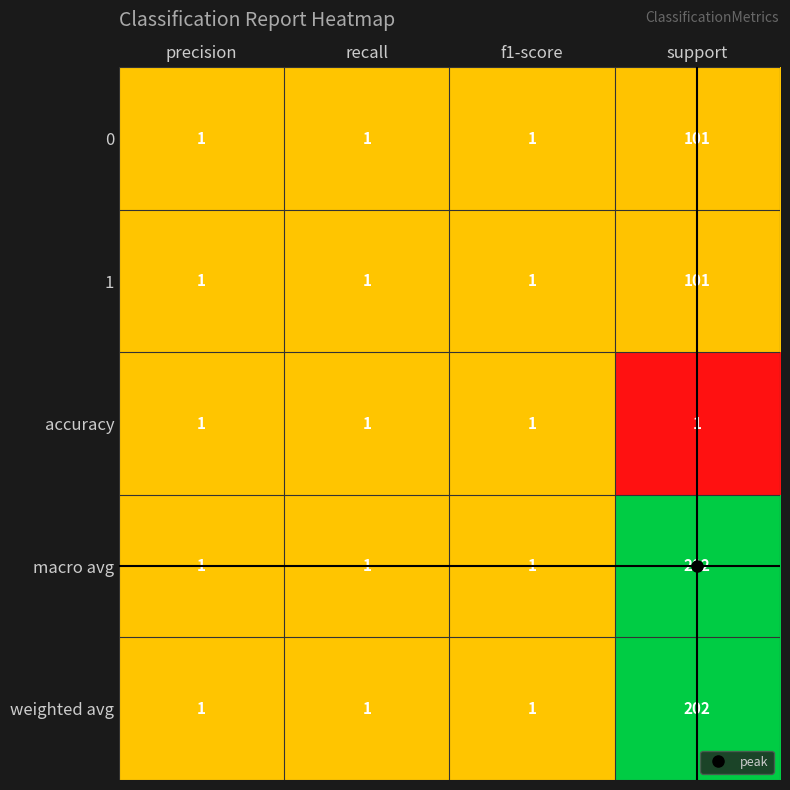

What is the spread (max minus min) of values at support?

201